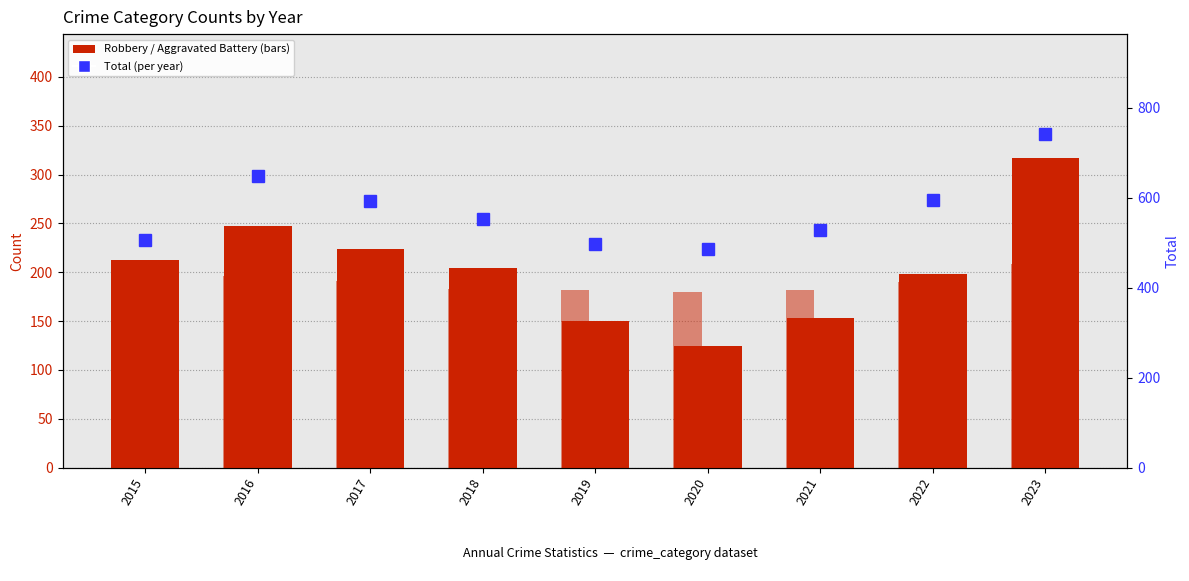

At which label is Aggravated Battery closest to 181?

2019